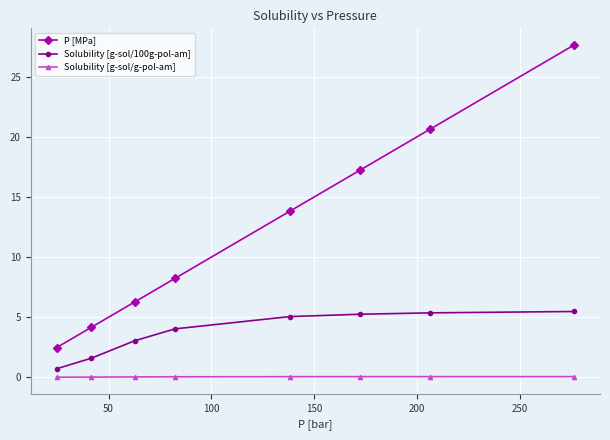

True or false: Solubility [g-sol/g-pol-am] and Solubility [g-sol/100g-pol-am] cross at least once.

False